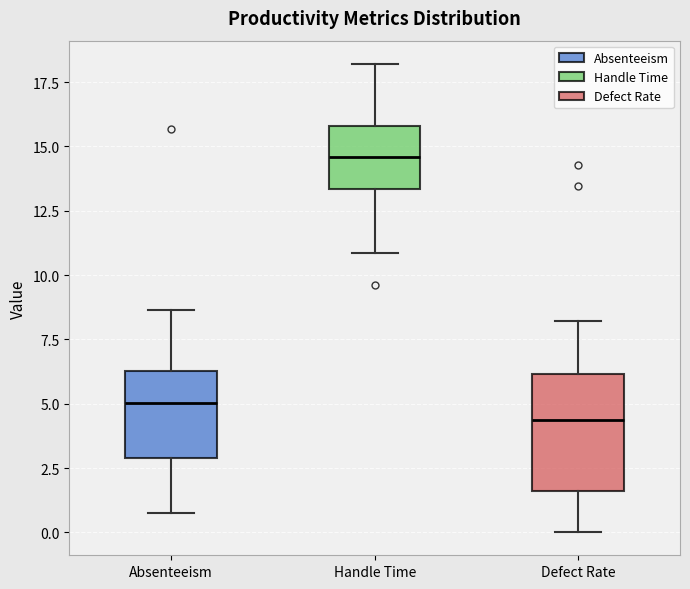

Reading left to right, read every box against the y-axis: the position of its median line, the range the box covers, and the ends of its whiskers. The values are not printed on the chart, so give them approximately, as read against the axis.

Absenteeism: median 5.0, box 3.0 to 6.5, whiskers 0.5 to 8.5
Handle Time: median 14.5, box 13.5 to 16.0, whiskers 11.0 to 18.0
Defect Rate: median 4.5, box 1.5 to 6.0, whiskers 0.0 to 8.0